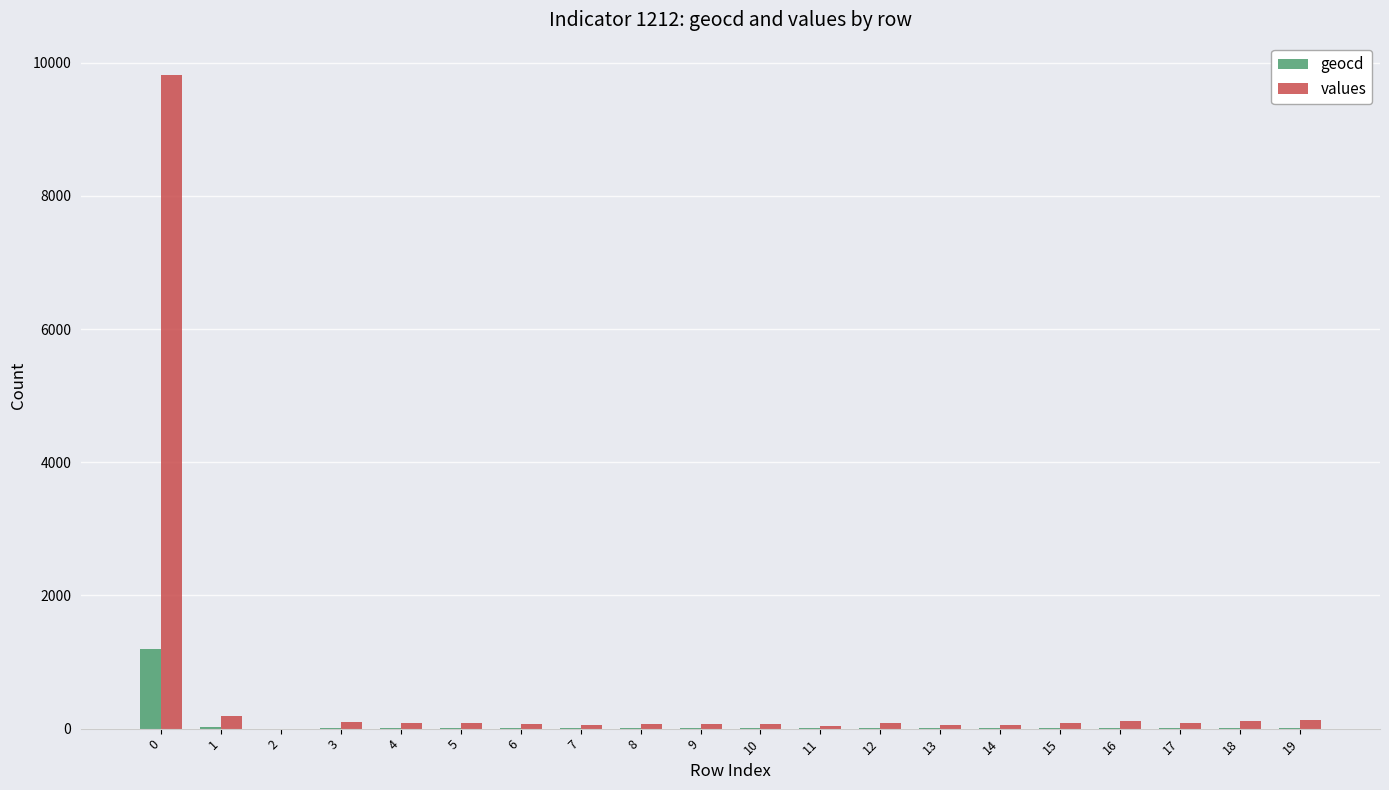

Count the number of data series in this chart.

2